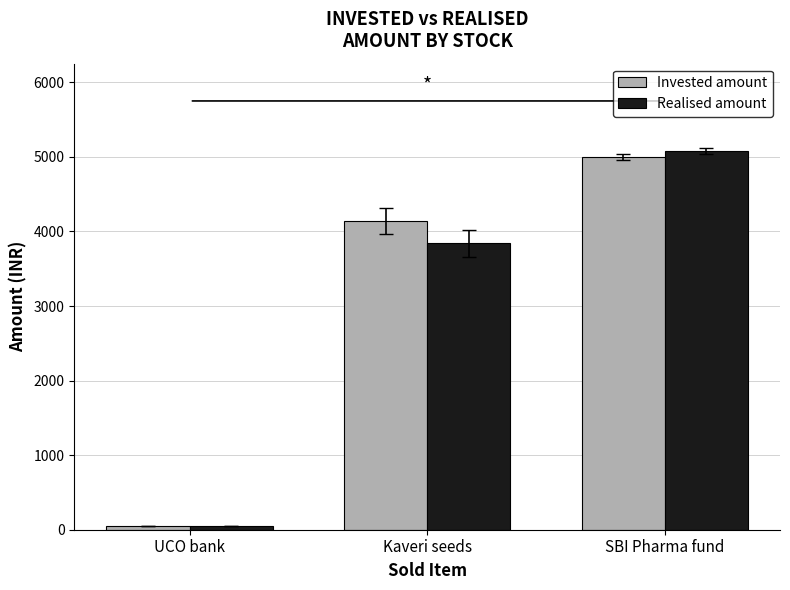

True or false: Realised amount has a value of 2421.6 at SBI Pharma fund.

False